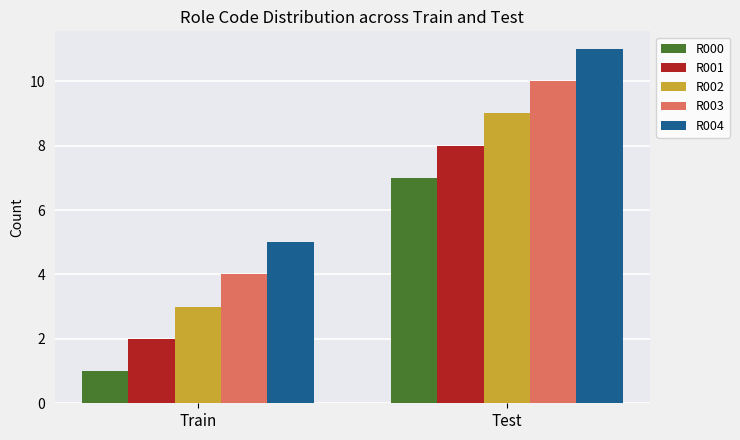

What are all the series names shown in the legend?

R000, R001, R002, R003, R004